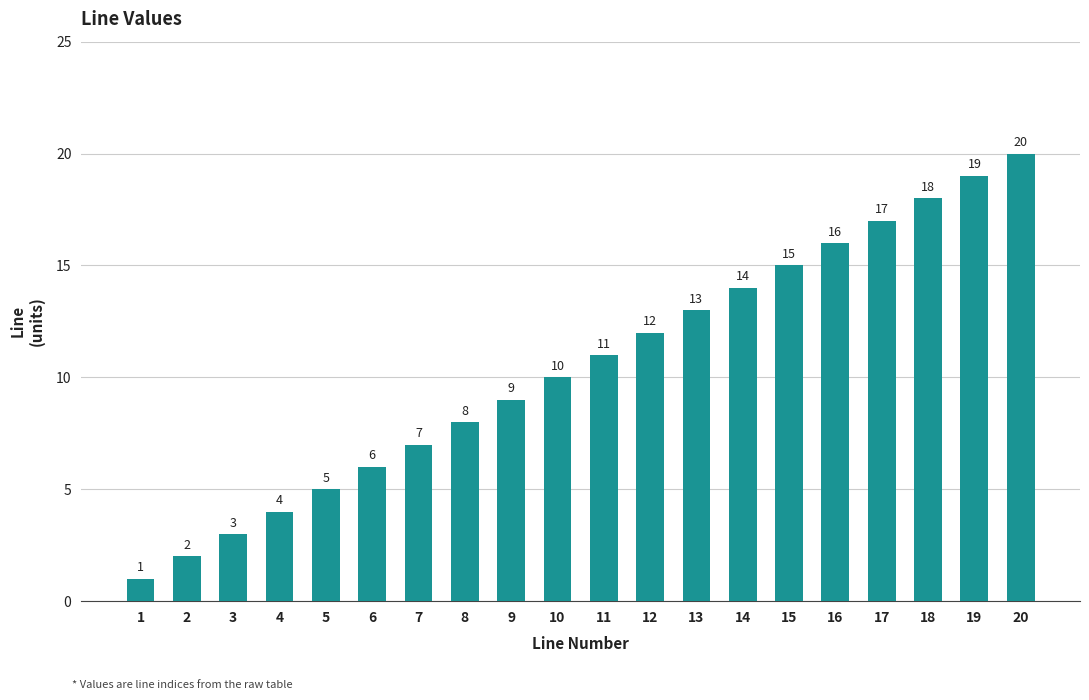

What is the change in value from 1 to 19?

+18